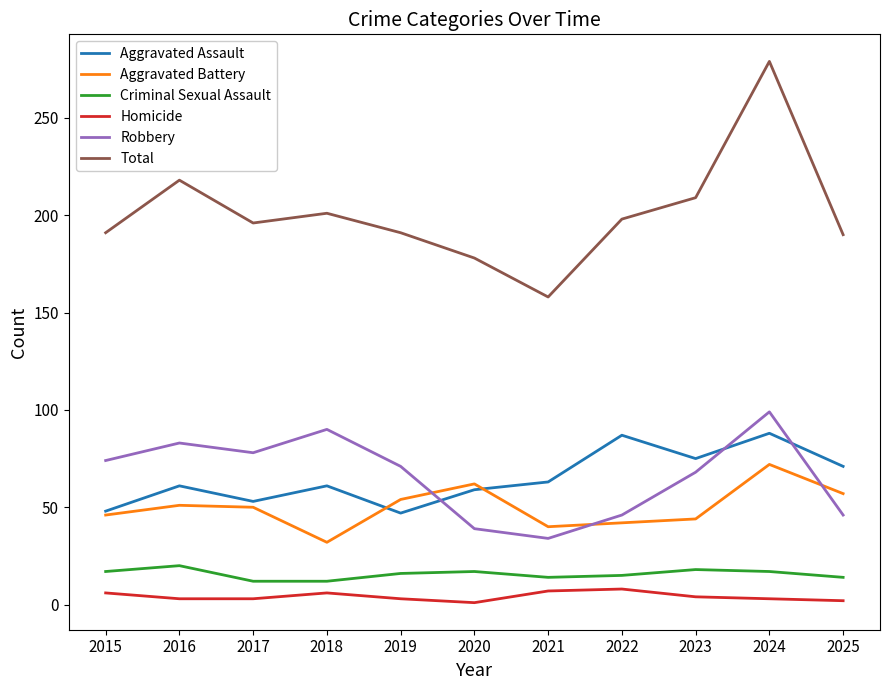

Which series has the largest range (max minus min)?

Total